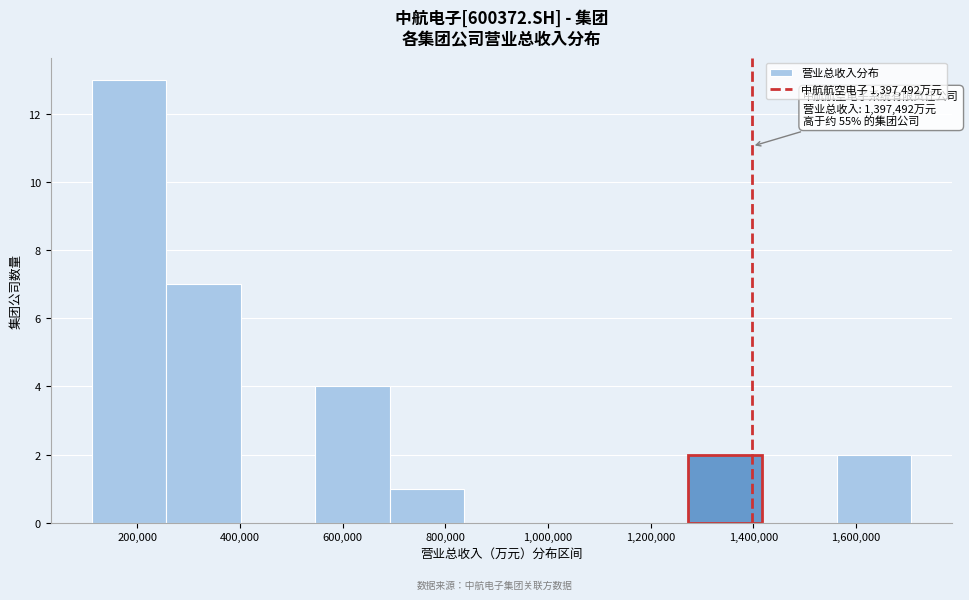

Over which range of the x-axis is the bar tallest?

120000 to 260000